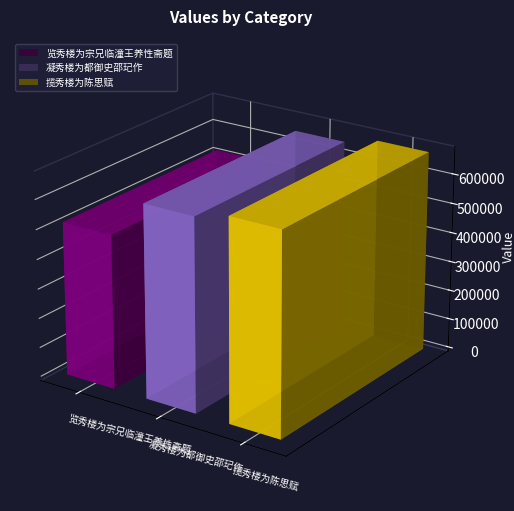

The value at 凝秀楼为都御史邵玘作 is 143607. True or false?

False